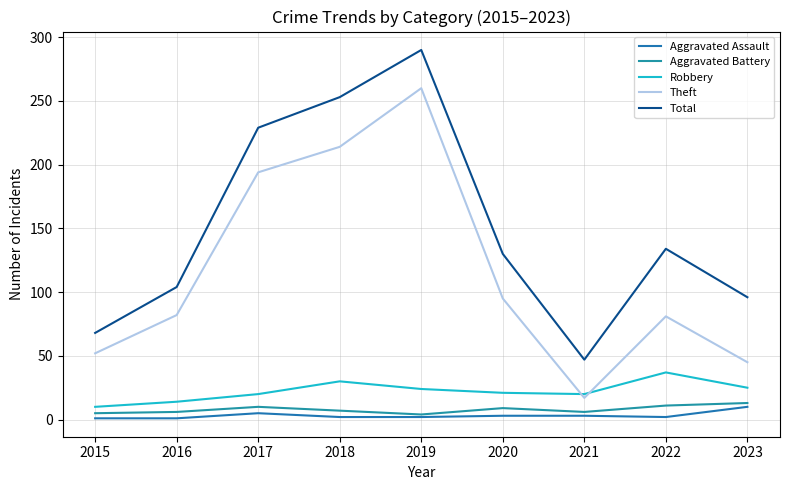

Reading left to right, extract all data points from this chart.

Aggravated Assault: 1	1	5	2	2	3	3	2	10
Aggravated Battery: 5	6	10	7	4	9	6	11	13
Robbery: 10	14	20	30	24	21	20	37	25
Theft: 52	82	194	214	260	95	17	81	45
Total: 68	104	229	253	290	130	47	134	96